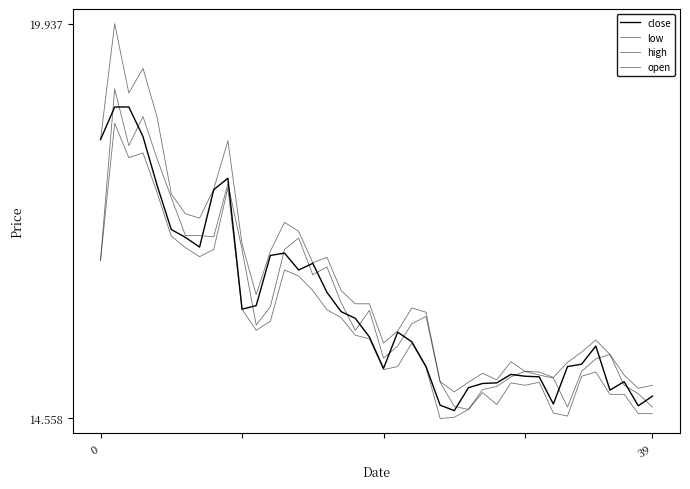

How many series are shown in this chart?

4